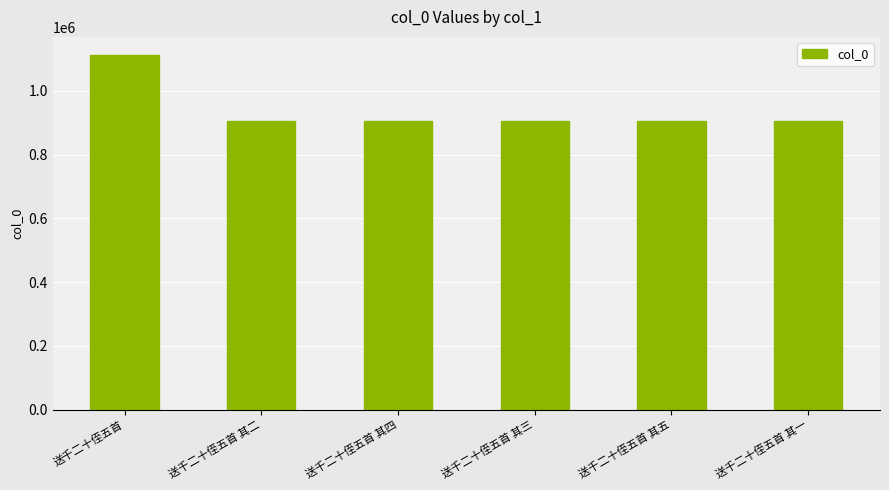

The chart shows a value of 905076 at 送千二十侄五首 其五. True or false?

True